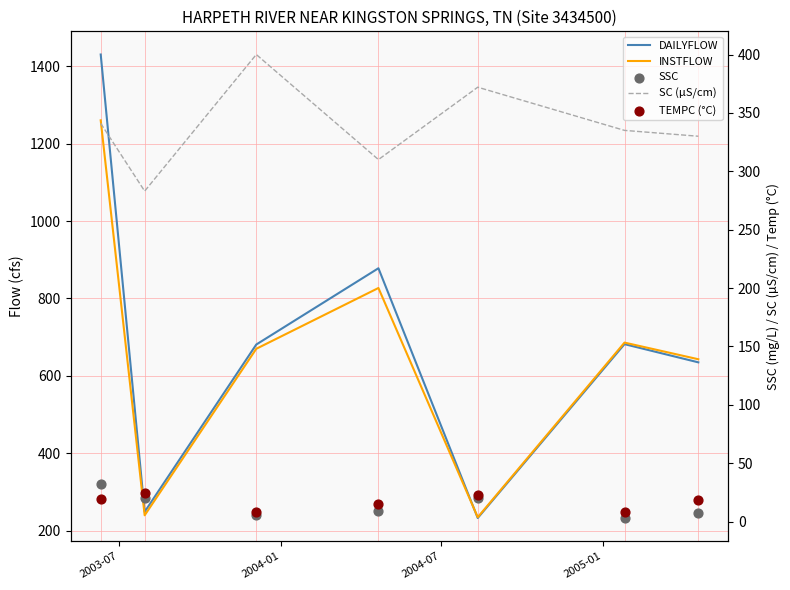

Which series has the largest total across all categories?

DAILYFLOW